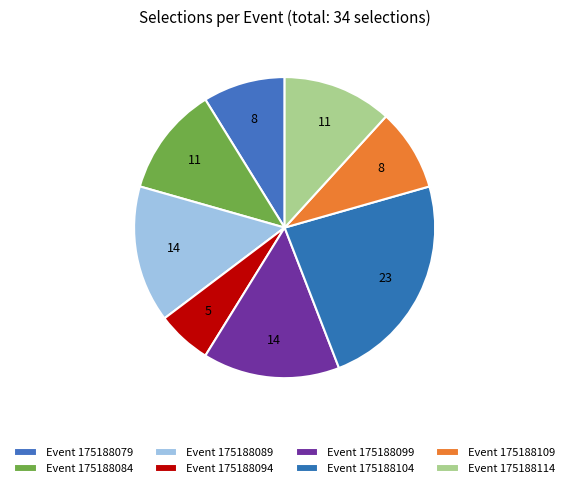

Is there any slice that represents more than half of the pie?

No